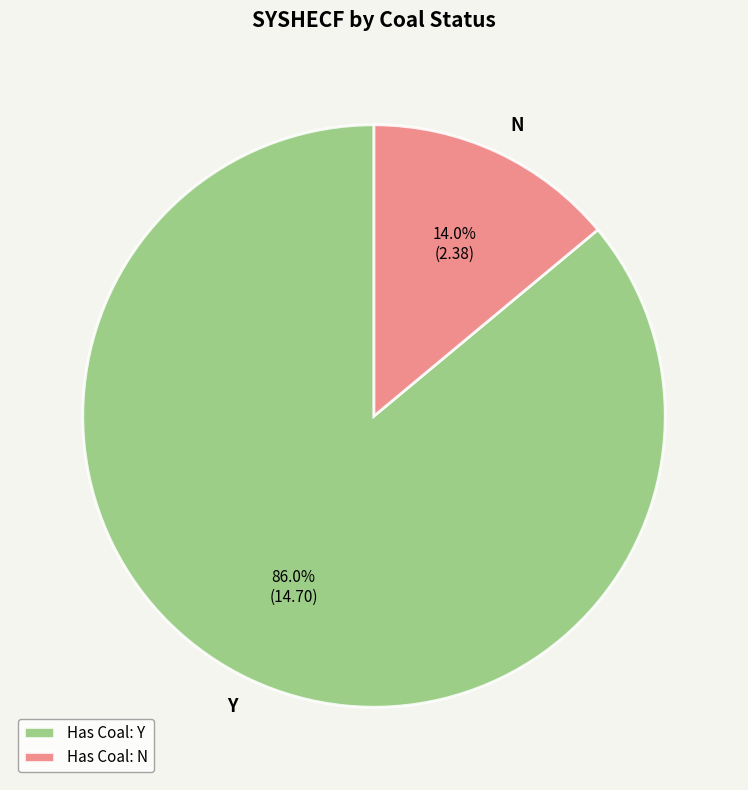

Does Y account for over 50% of the chart?

Yes